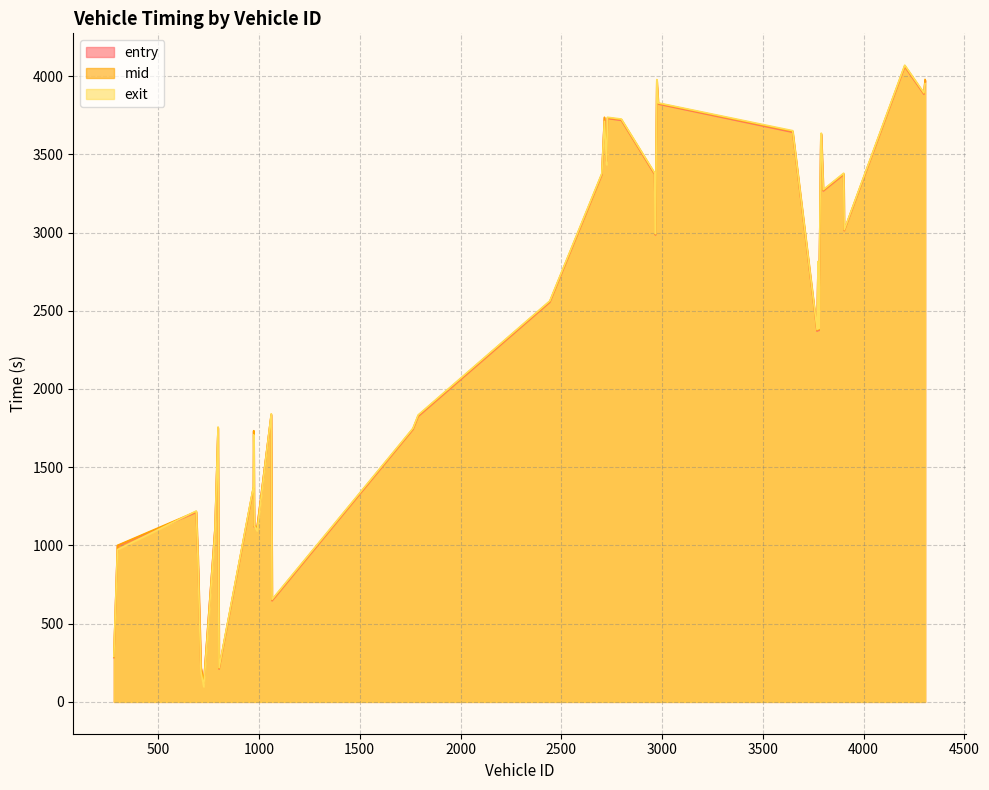

What is the value of the entry point at the 6th from the left?

846.1